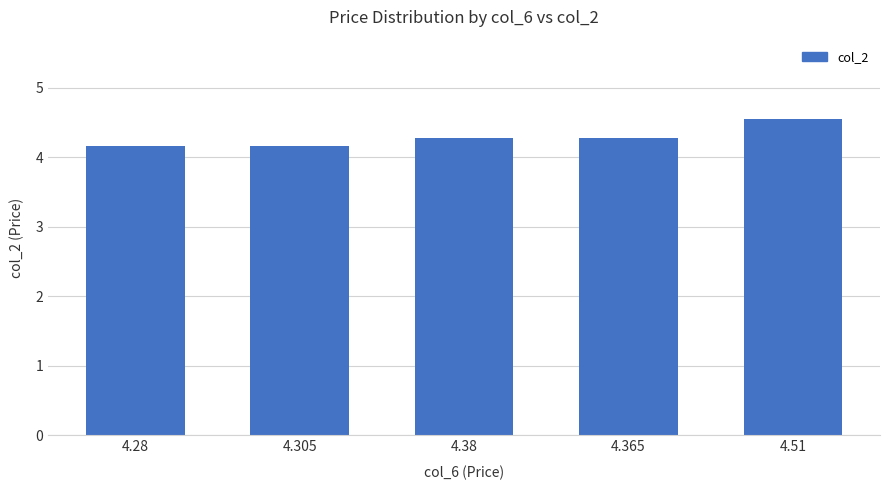

Are the bars grouped side by side (vs. stacked)?

No